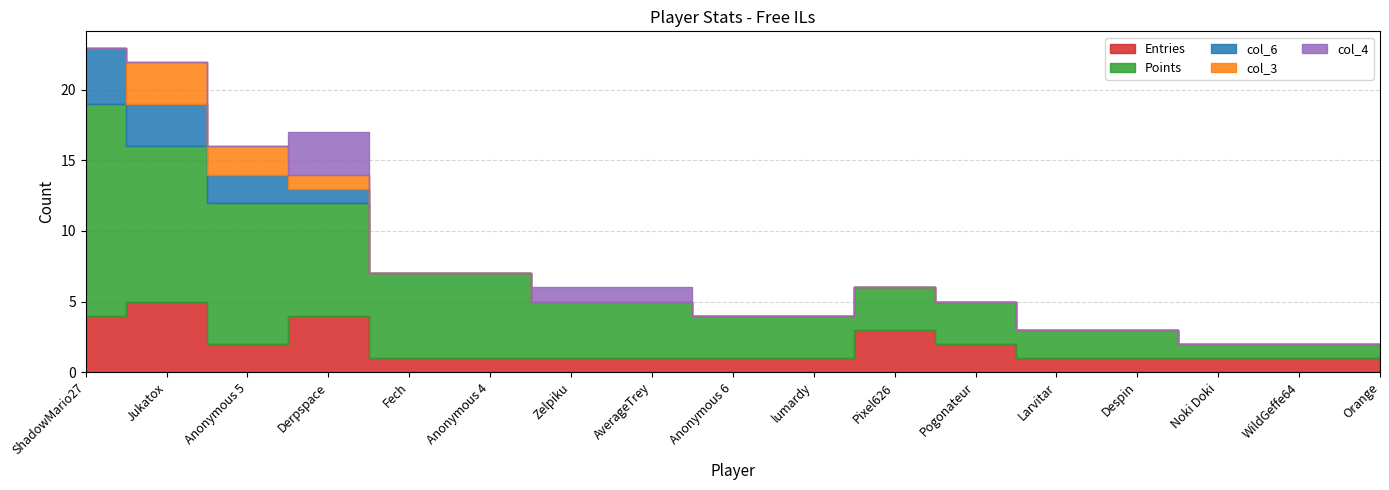

What is the total value across all series at ShadowMario27?

23